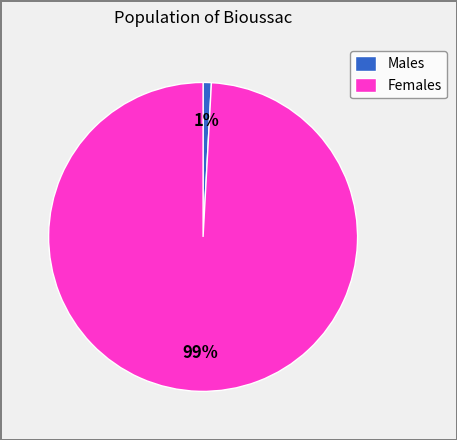

How many slices are in this pie chart?

2